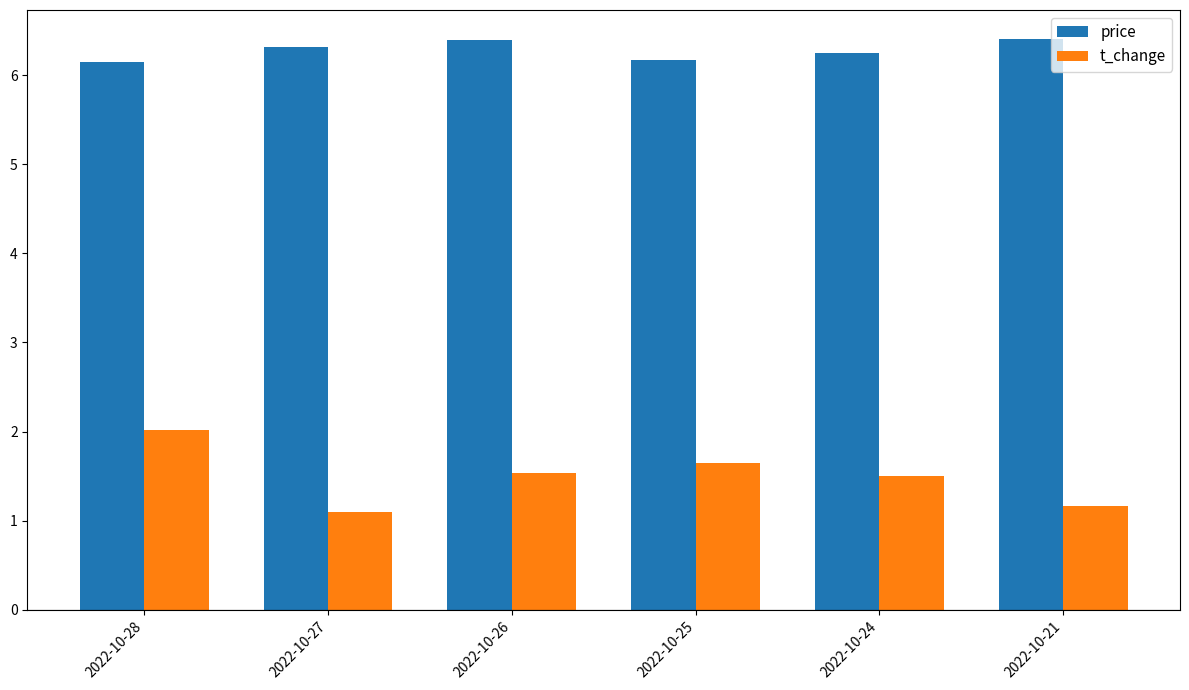

True or false: price has a value of 6.2 at 2022-10-24.

True